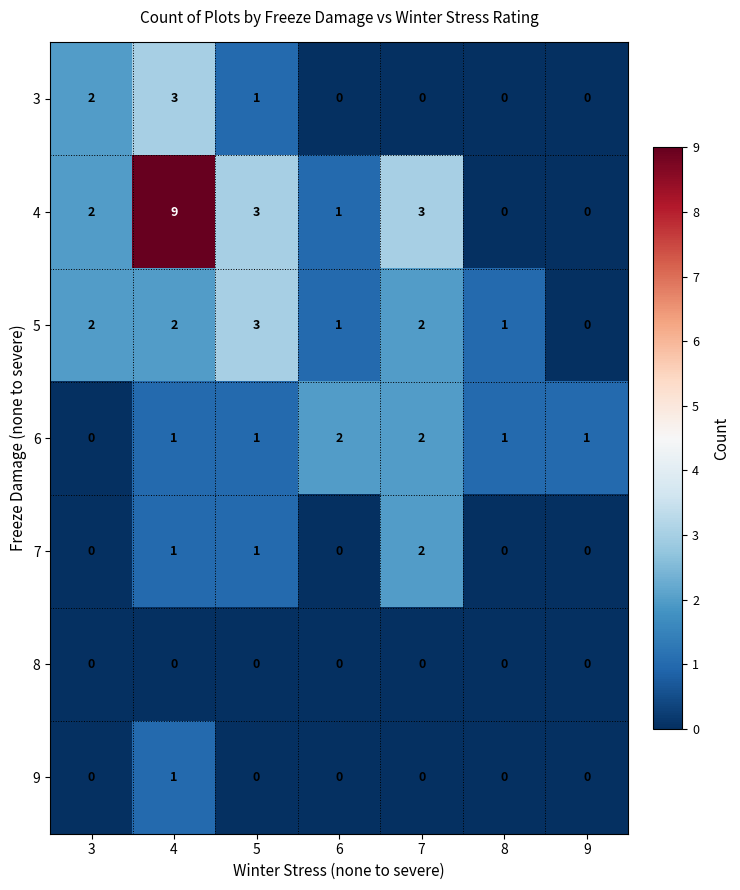

Which series has the largest total across all categories?

4